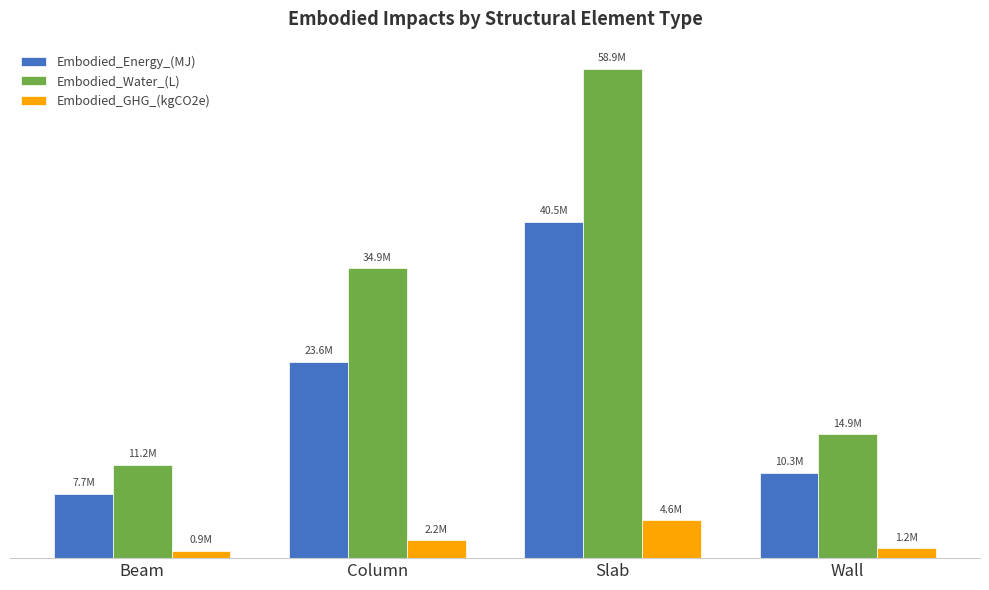

Does the chart contain any negative values?

No